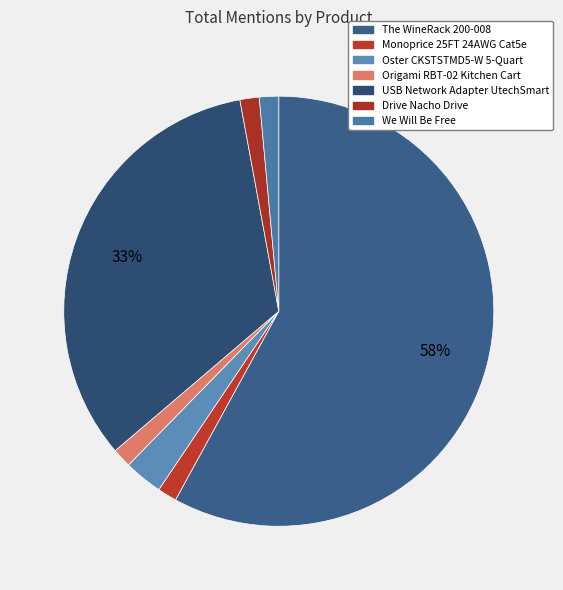

Which slice represents more than half of the pie?

The WineRack 200-008